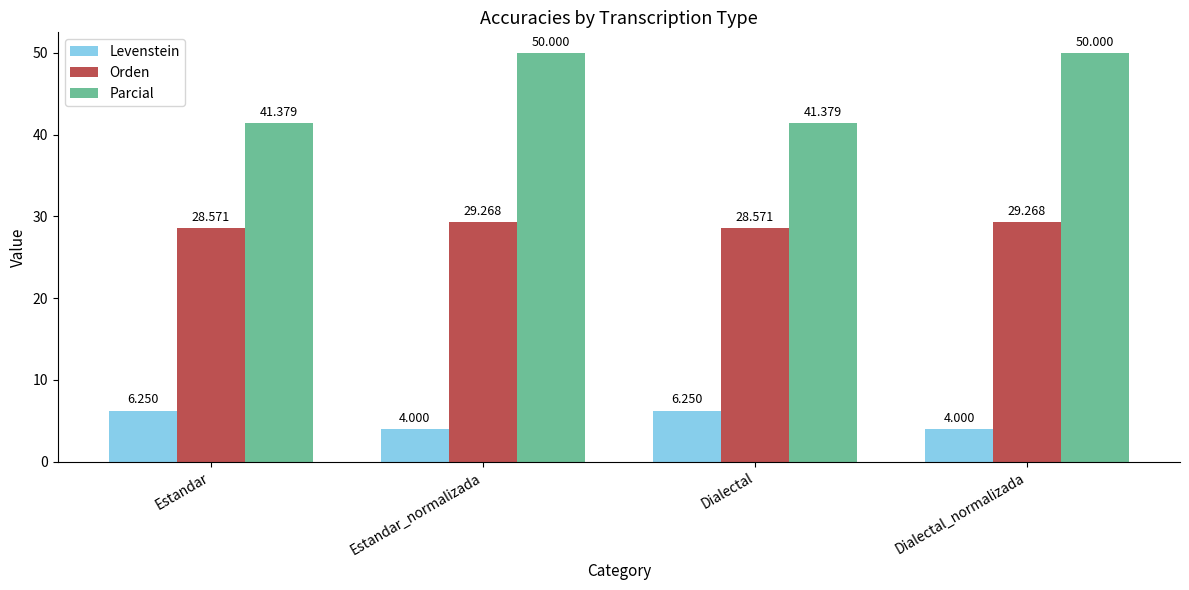

What is the label of the 2nd bar from the left?

Estandar_normalizada